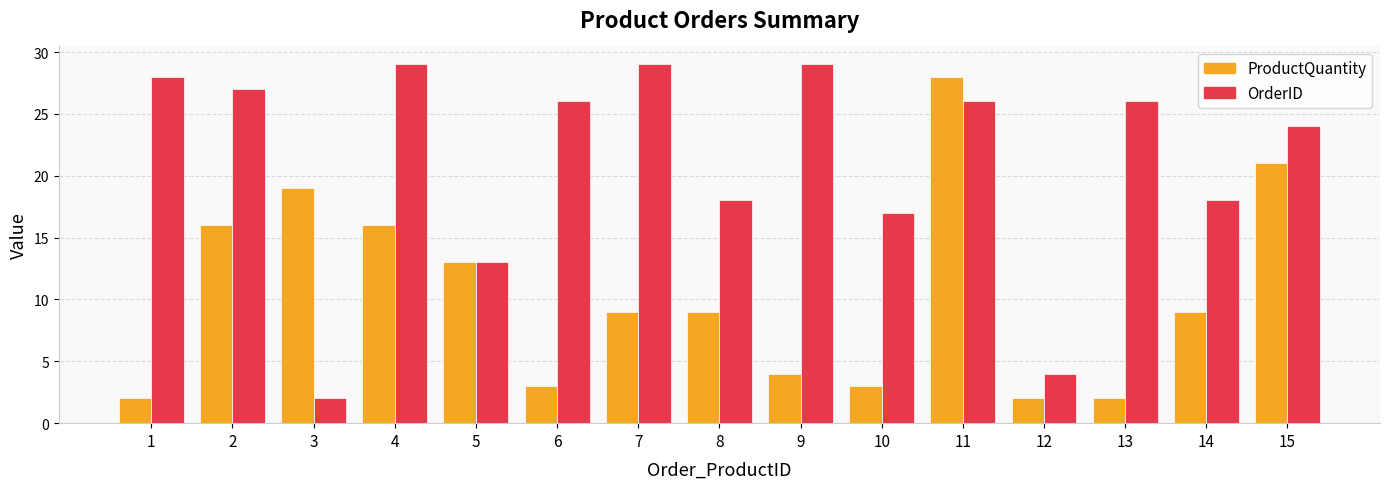

What is the maximum value shown in the chart?

29